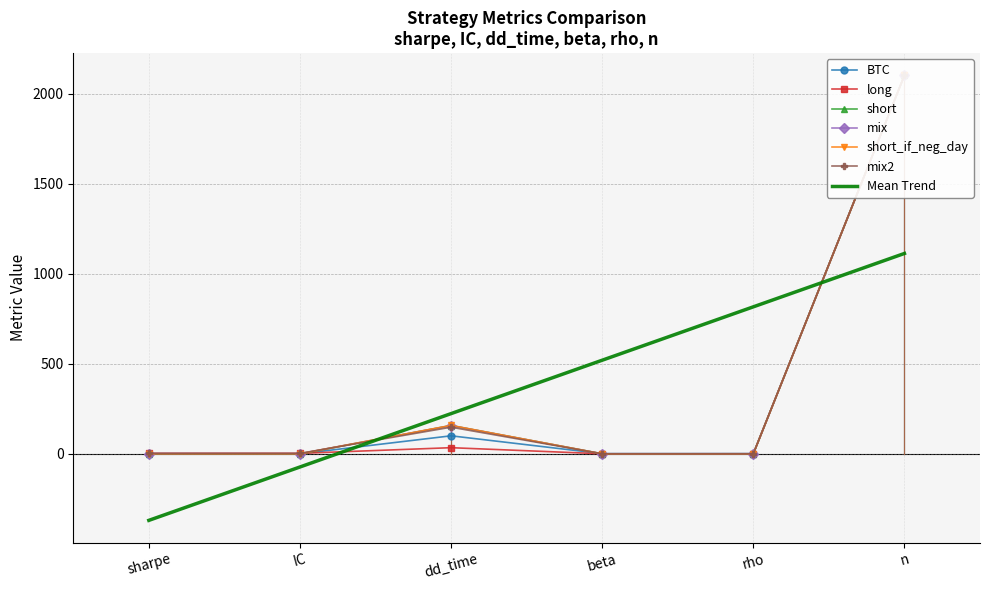

What is the average value of the BTC series?

367.6